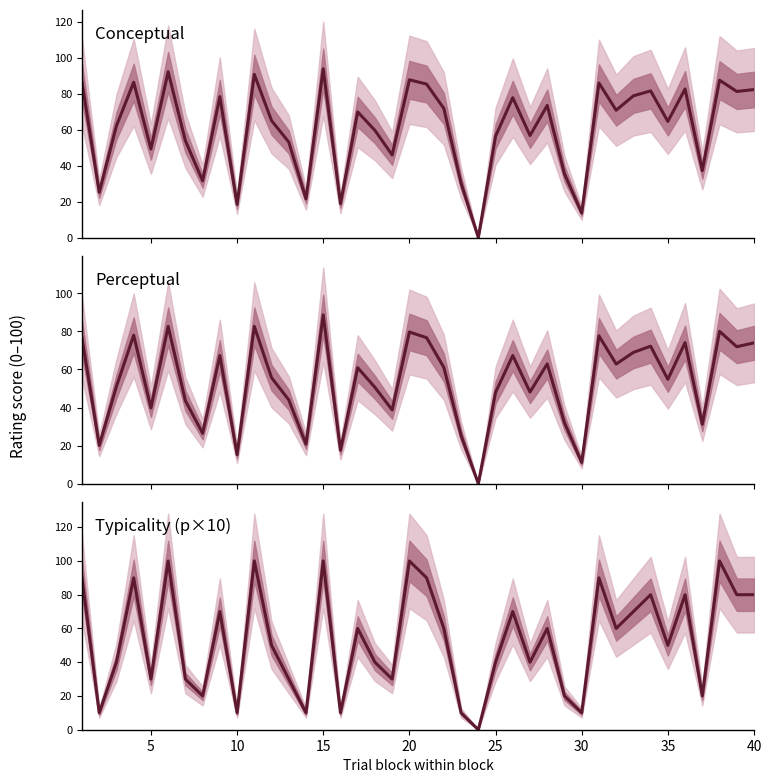

What is the sum of all Typicality (p×10) values?

2130.0